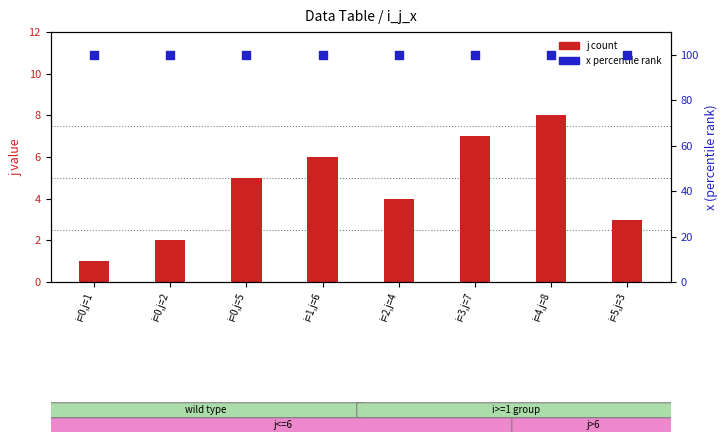

Which series has the largest total across all categories?

x (percentile)